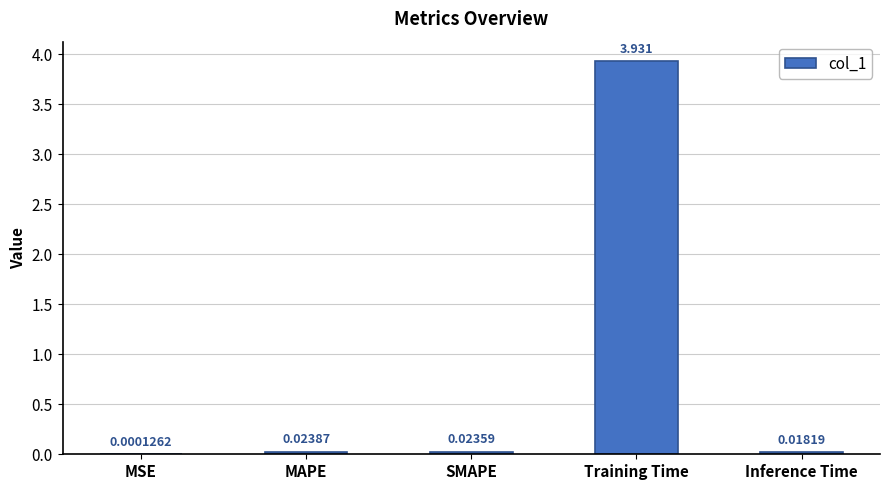

Which label corresponds to the largest value in the chart?

Training Time